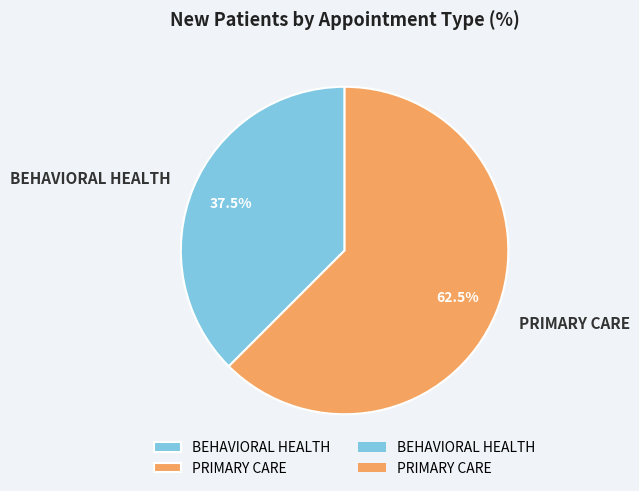

Does PRIMARY CARE account for over 50% of the chart?

Yes